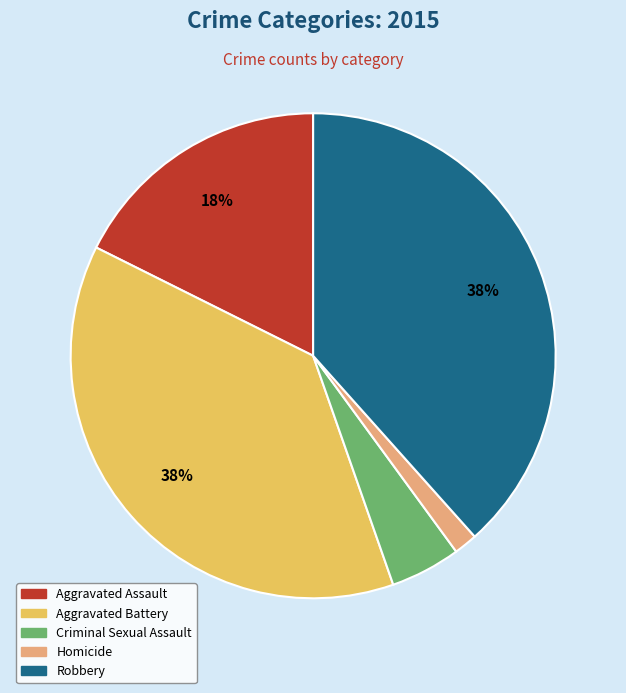

Which has a higher value, Homicide or Robbery?

Robbery